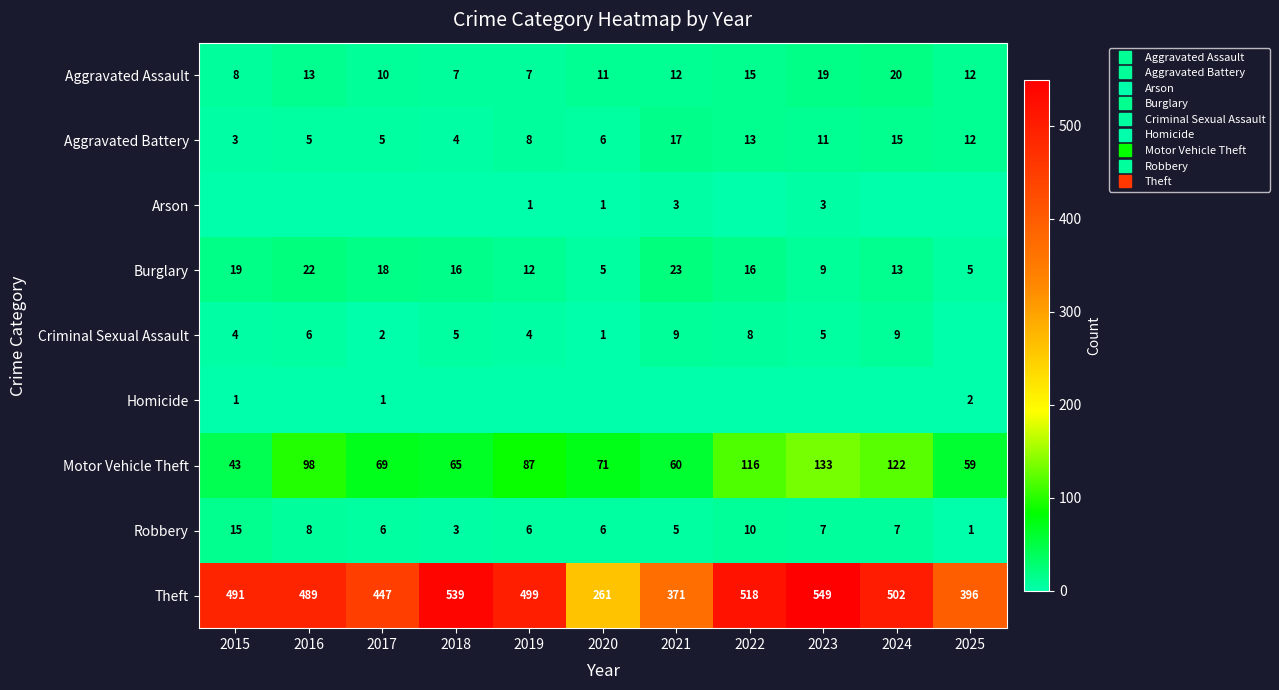

How many distinct data groups are displayed?

9